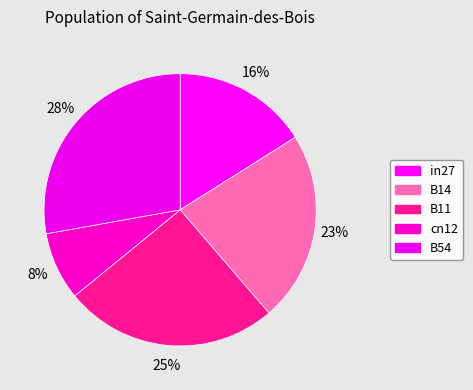

The B11 slice represents 18% of the pie. True or false?

False